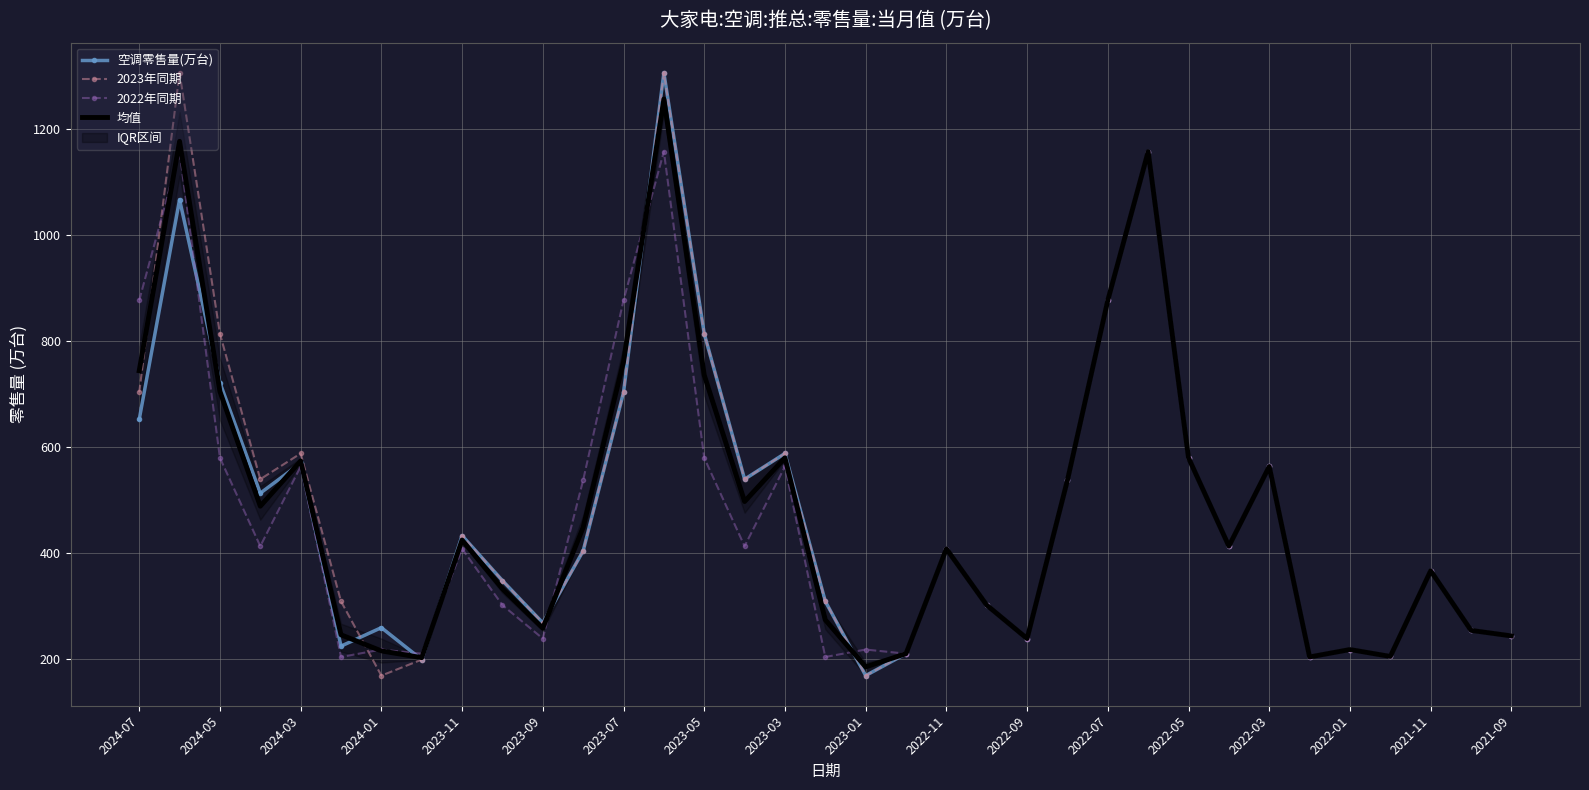

Count the number of categories in the chart.

35